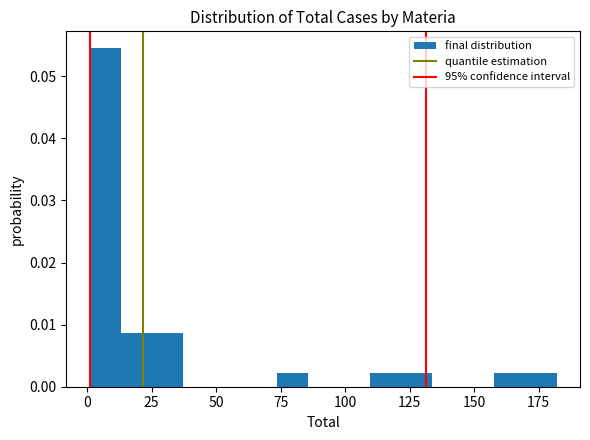

Read against the x-axis, roughly where is the centre of the tallest bar?

5